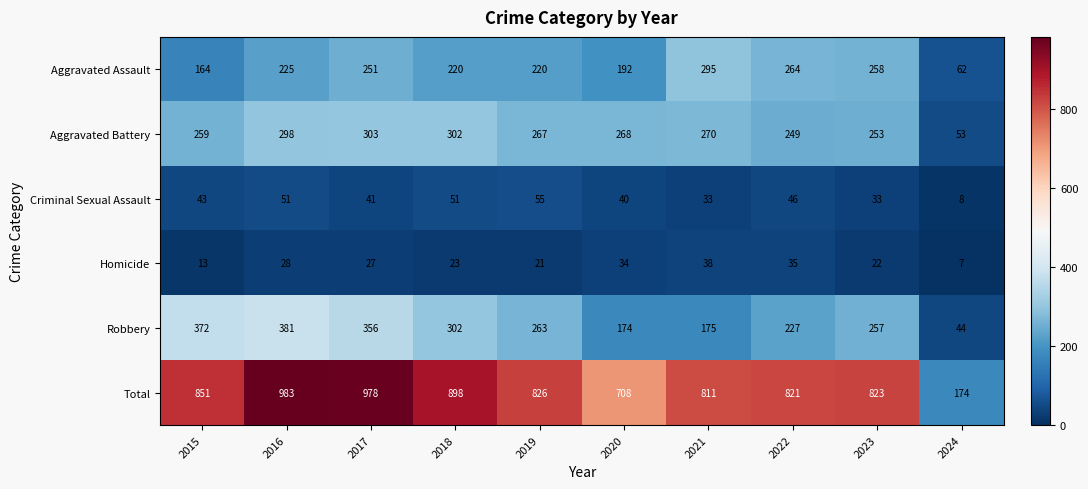

At 2017, list the series in order from smallest to largest.

Homicide, Criminal Sexual Assault, Aggravated Assault, Aggravated Battery, Robbery, Total